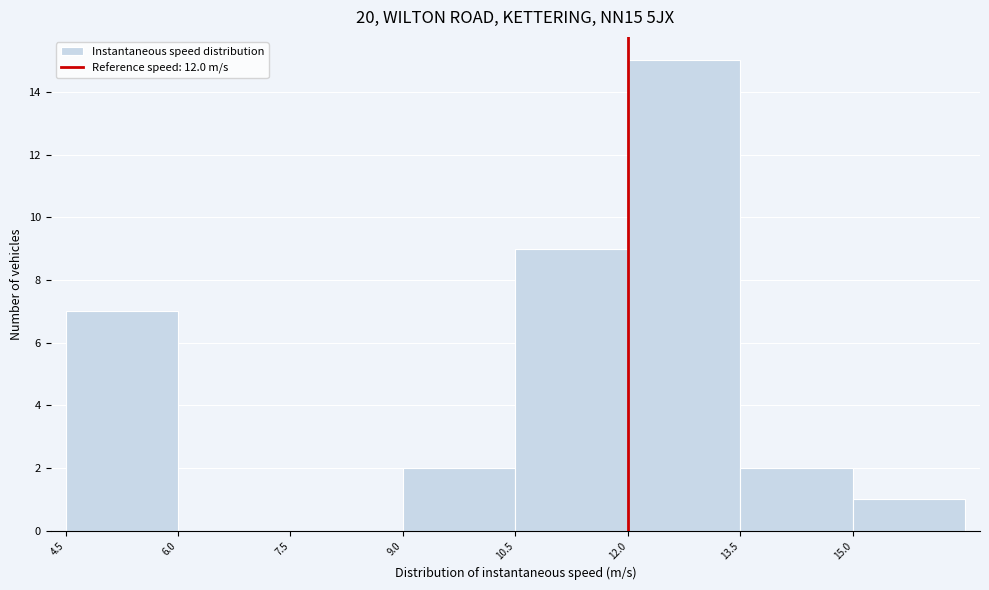

Reading left to right, list every bar in this chart as the range it spans on the x-axis followed by its height. Neither the bar edges nor the heights are printed on the chart, so give them approximately, as read against the axes.

4.5 to 6.0: 7
6.0 to 7.5: 0
7.5 to 9.0: 0
9.0 to 10.5: 2
10.5 to 12.0: 9
12.0 to 13.5: 15
13.5 to 15.0: 2
15.0 to 16.5: 1